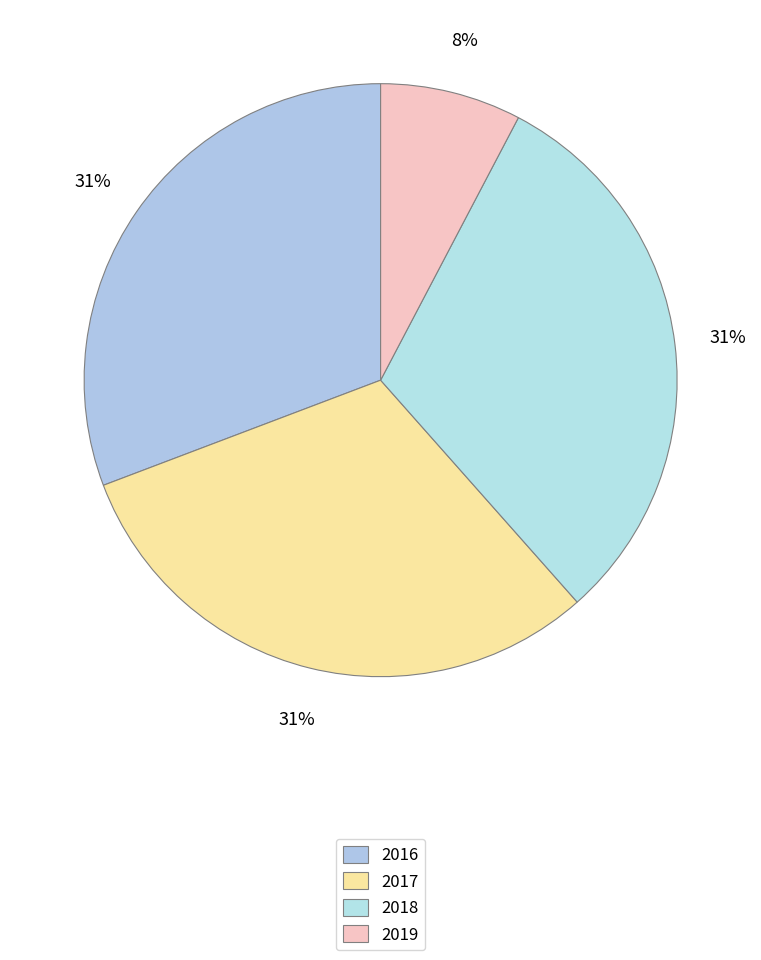

Which slice is the largest?

2016